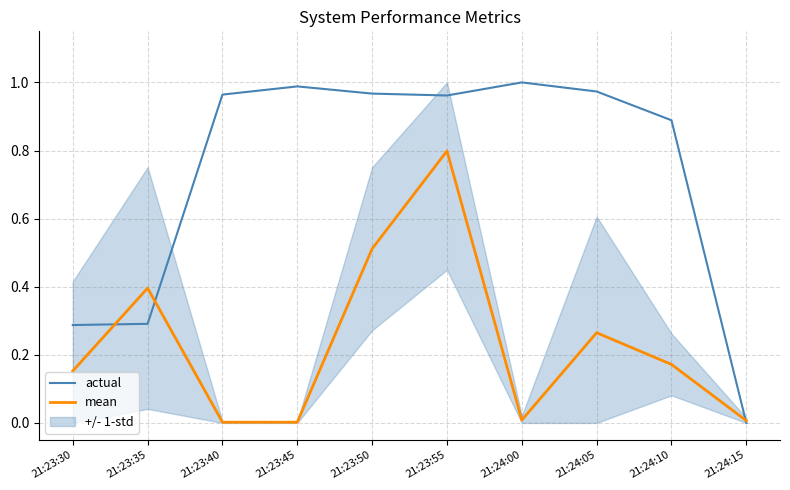

How many lines are shown in the chart?

2